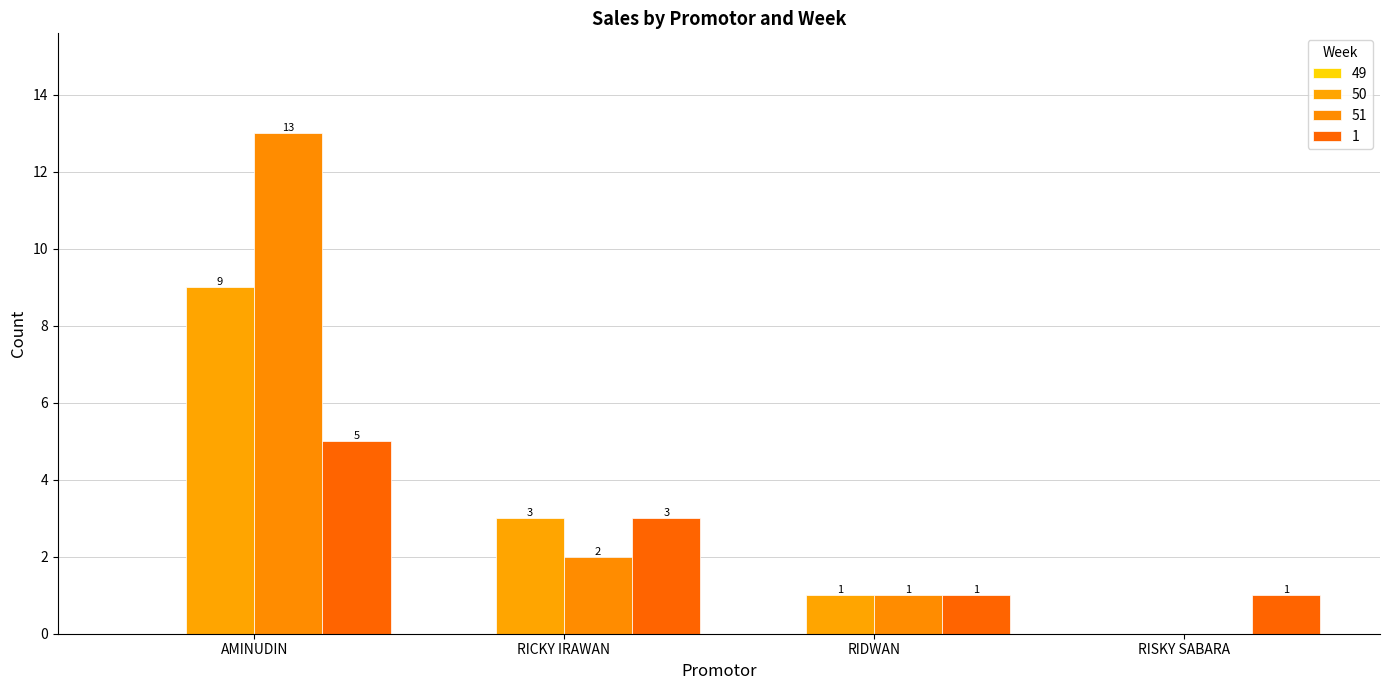

What is the value of the 50 bar at the 2nd from the left?

3